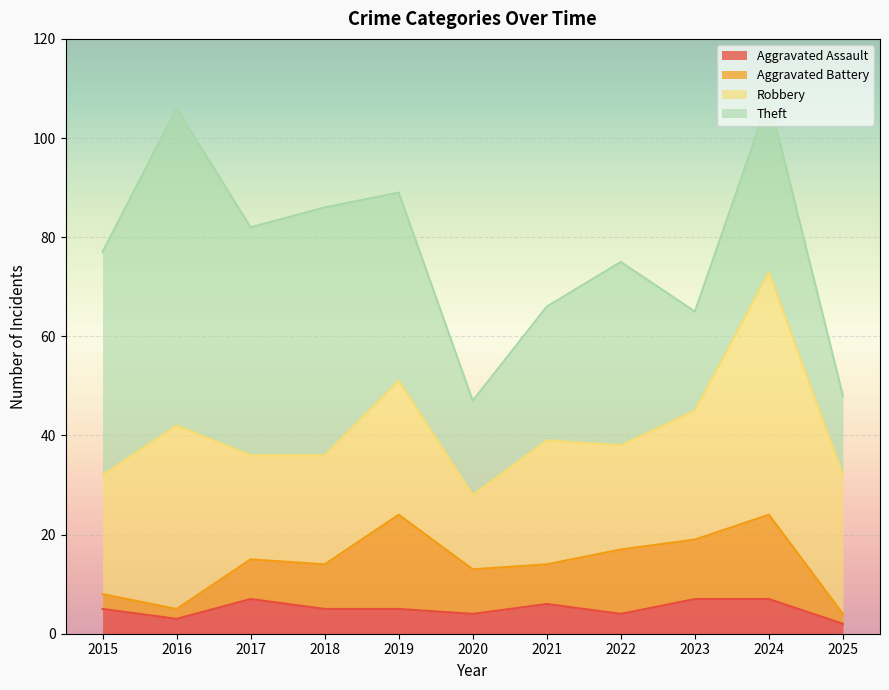

How many data points in Aggravated Assault are above 5?

4